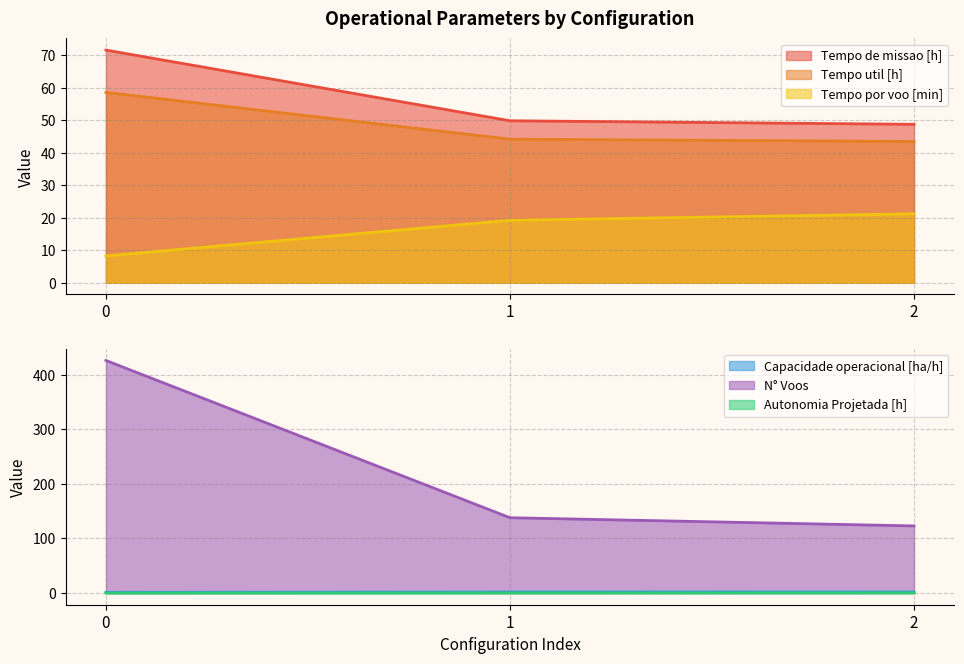

What is the value of the Capacidade operacional [ha/h] point at the 1st from the left?

1.4